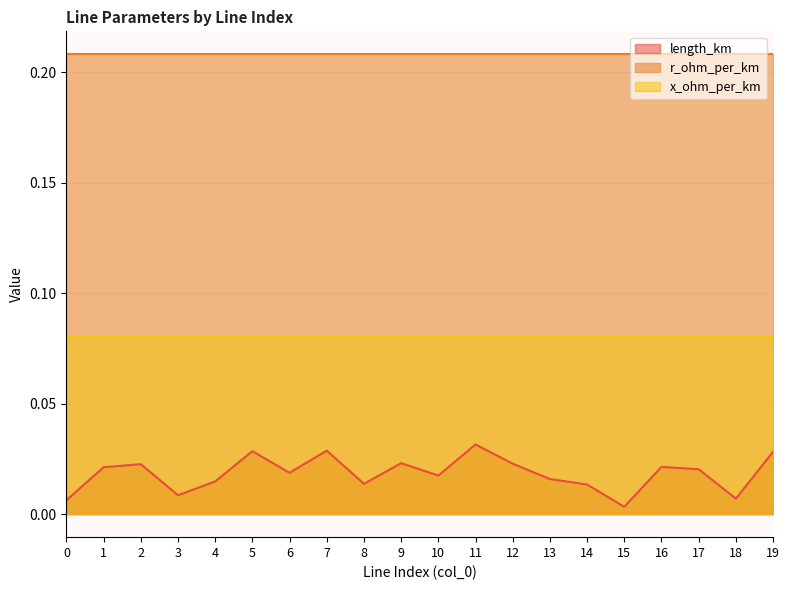

True or false: x_ohm_per_km and r_ohm_per_km cross at least once.

False